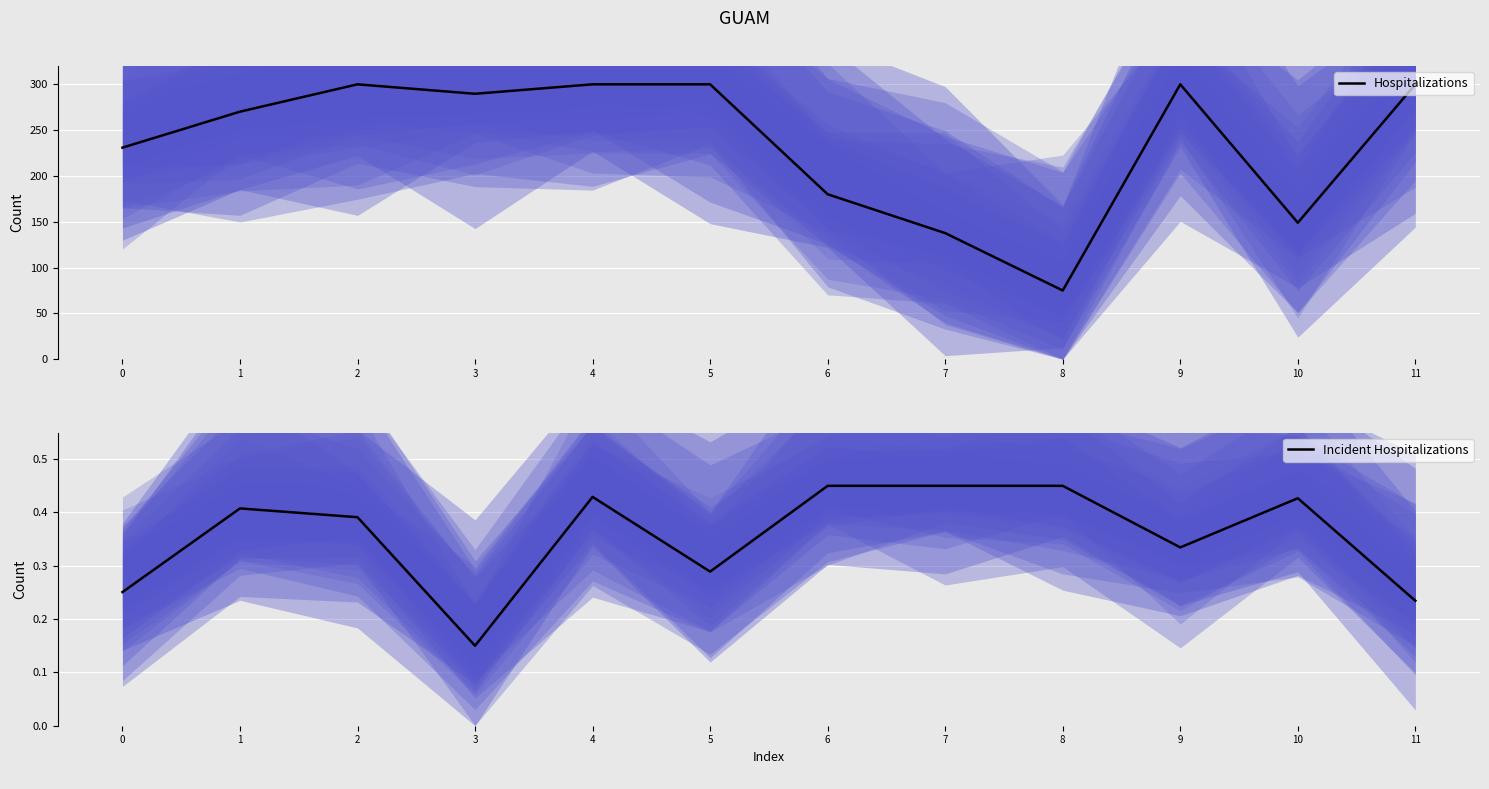

Reading left to right, extract all data points from this chart.

Hospitalizations: 0=230.9	1=270.2	2=300.0	3=289.7	4=300.0	5=300.0	6=180.0	7=137.6	8=75.0	9=300.0	10=148.9	11=300.0
Incident Hospitalizations: 0=0.3	1=0.4	2=0.4	3=0.1	4=0.4	5=0.3	6=0.5	7=0.5	8=0.5	9=0.3	10=0.4	11=0.2